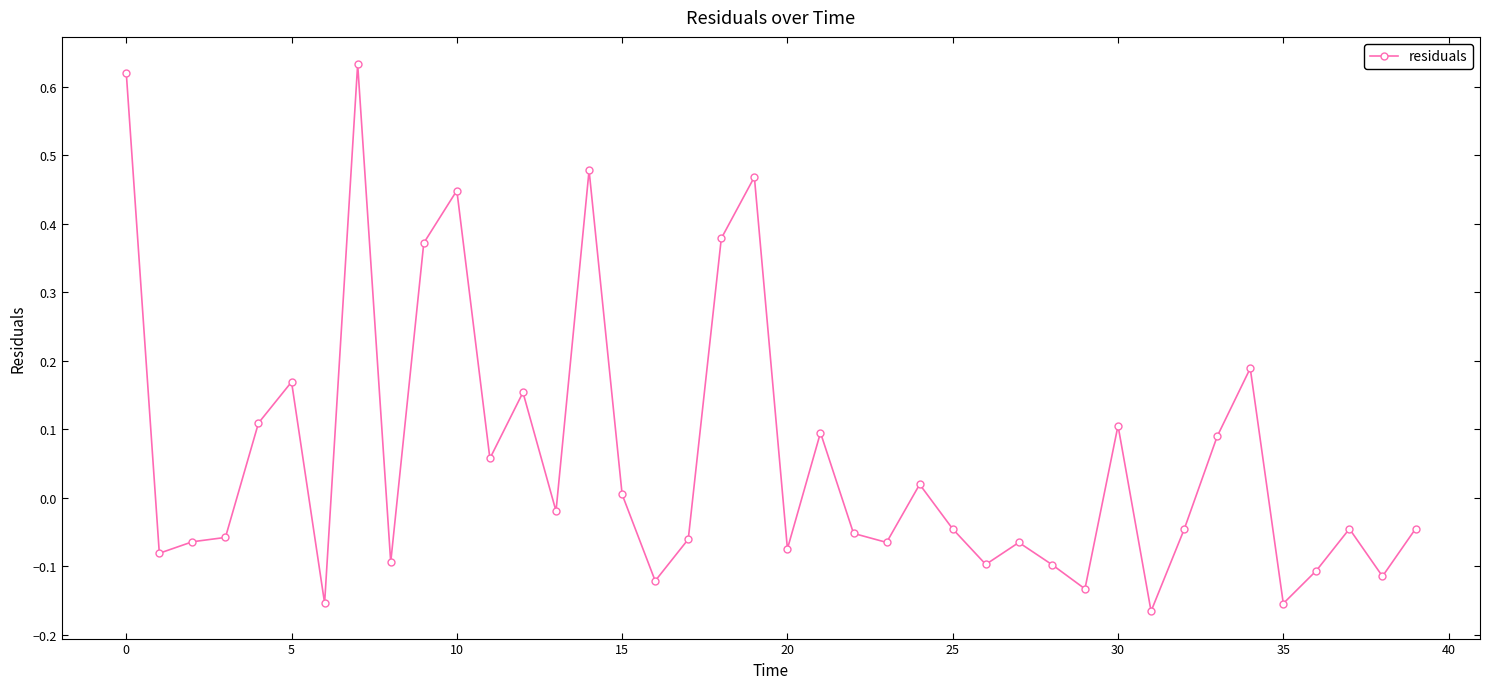

How many values are above zero?

17